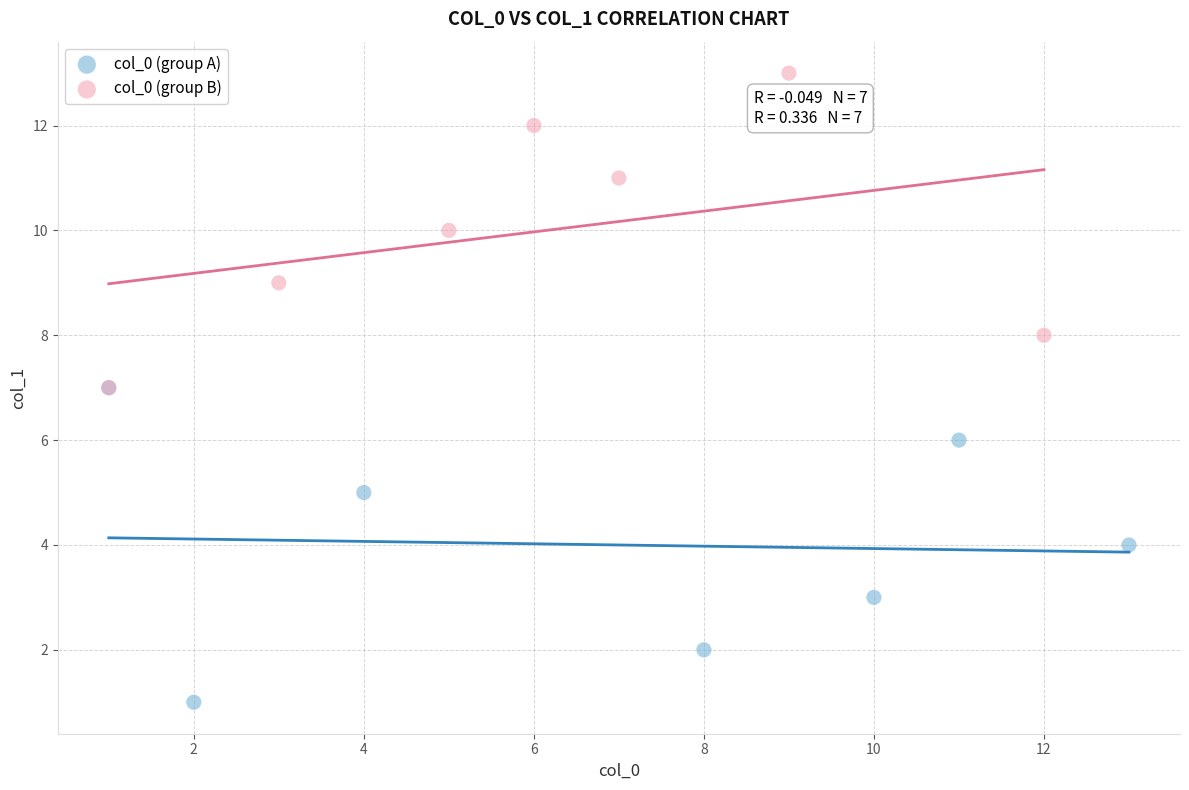

Which series contains the lowest Y value?

col_0 (group A)